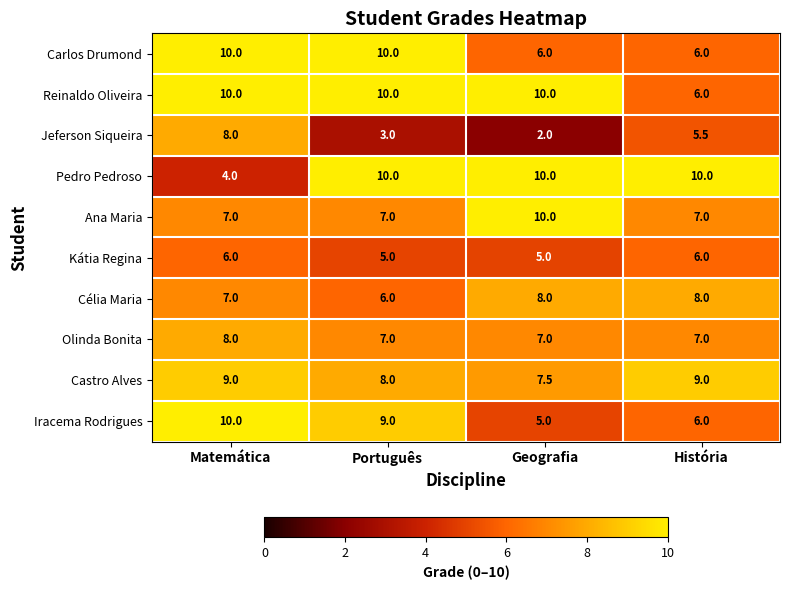

How many data points does each series have?

4